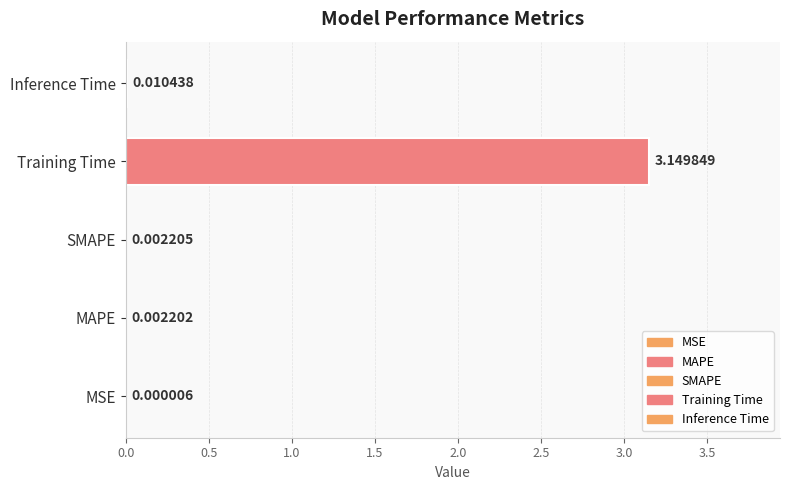

Between Training Time and MAPE, which is larger?

Training Time